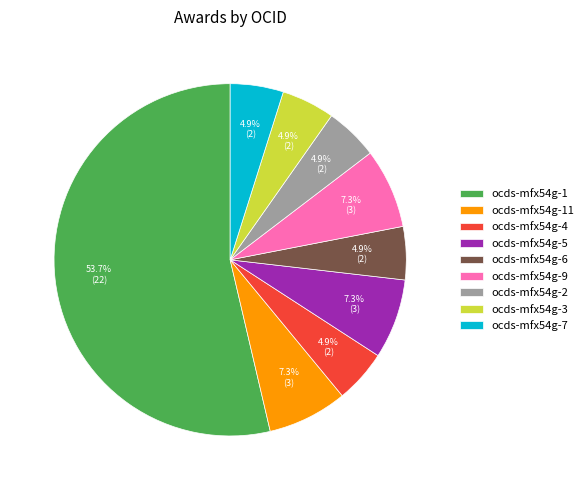

Which category accounts for the majority?

ocds-mfx54g-1